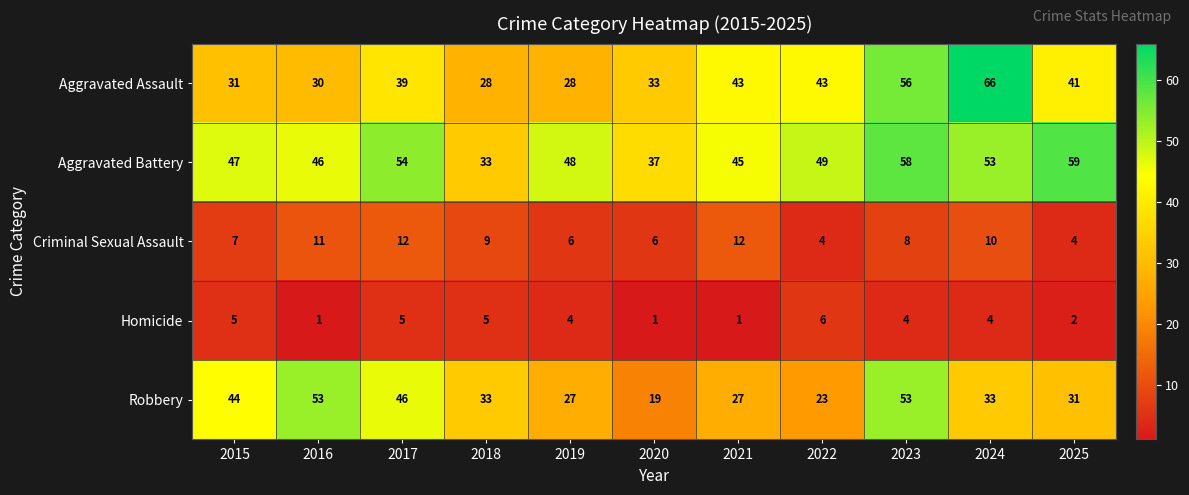

Where does the Aggravated Battery series first go above 48?

2017